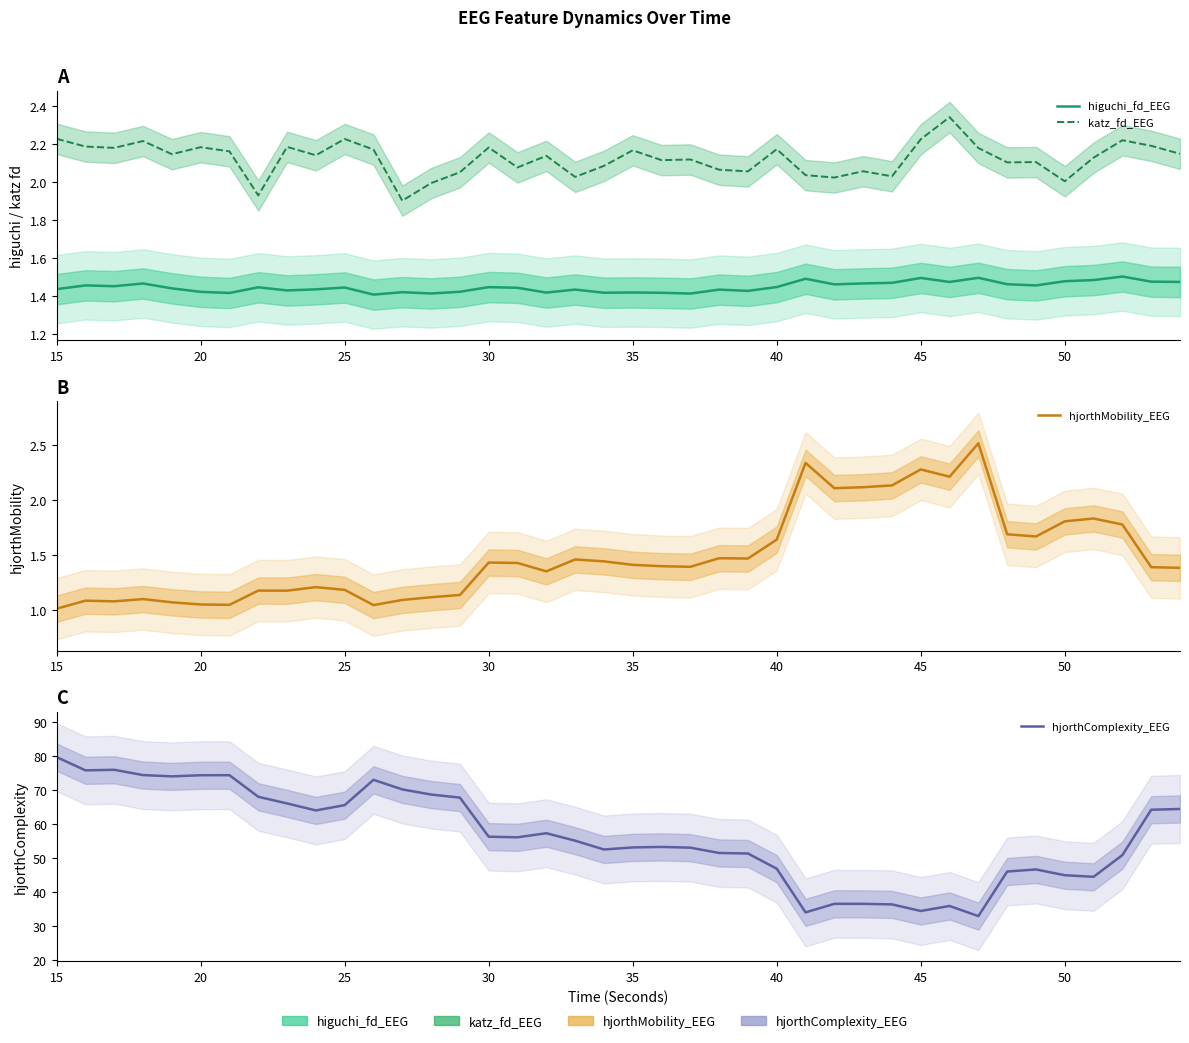

Which series has the widest spread of values?

hjorthComplexity_EEG